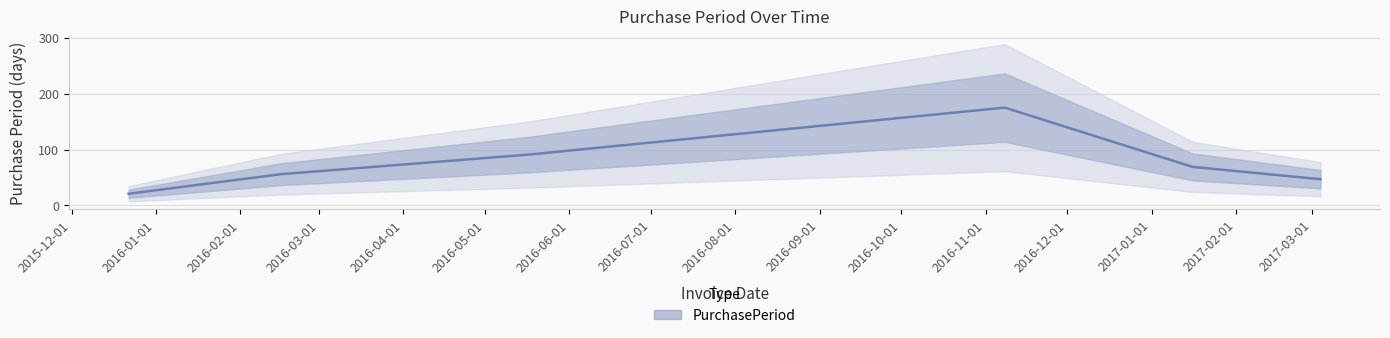

What is the change in value from 2015-12-22 to 2016-11-08?

+154